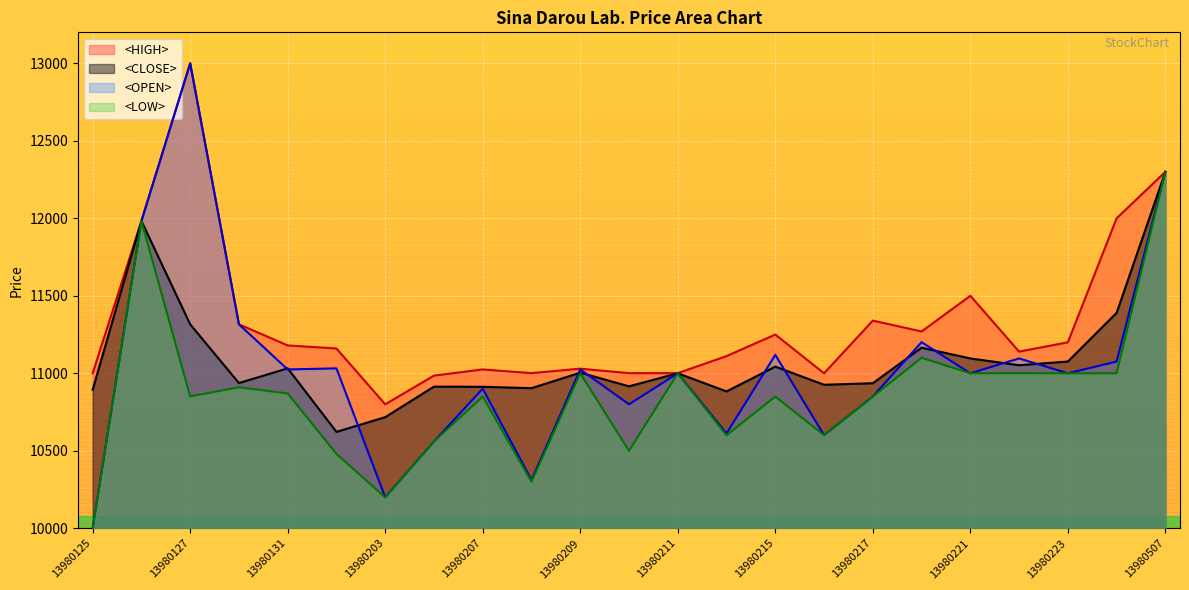

How many data points in <HIGH> are less than 11160?

11